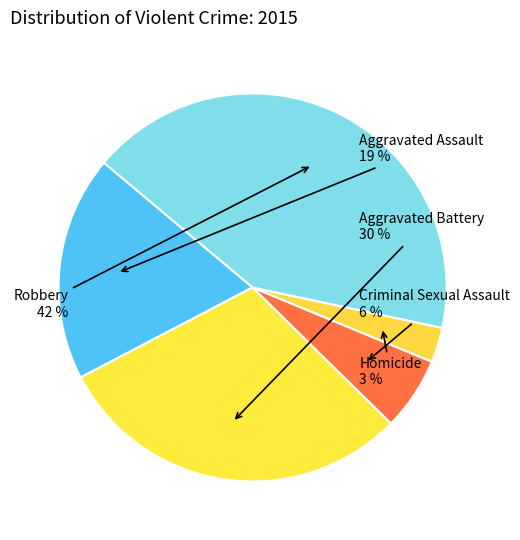

True or false: Homicide accounts for 13% of the total.

False